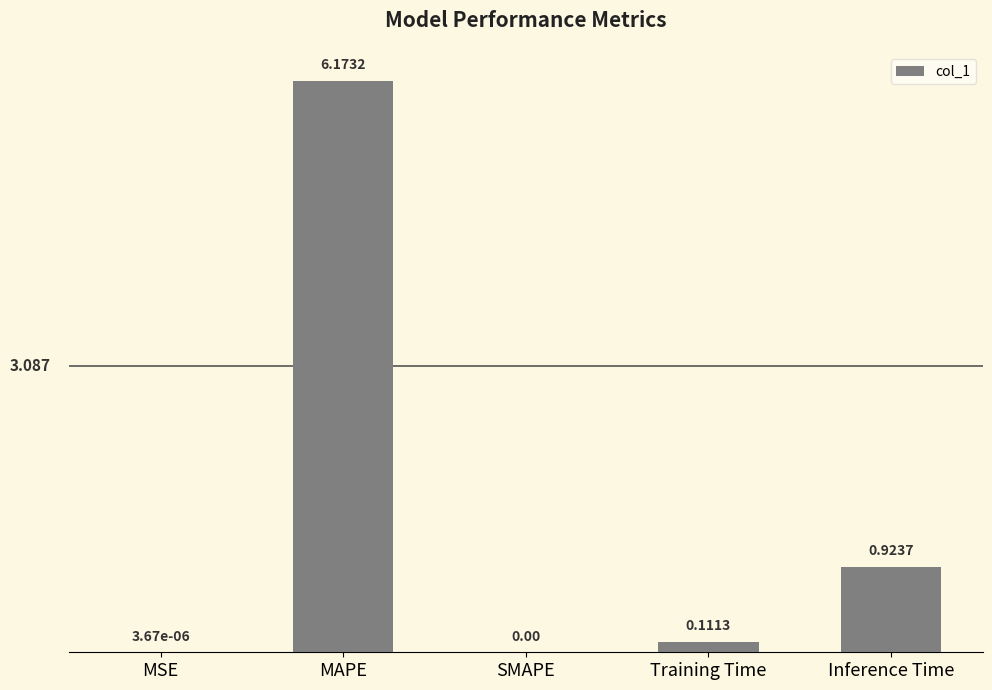

Count the number of categories in the chart.

5